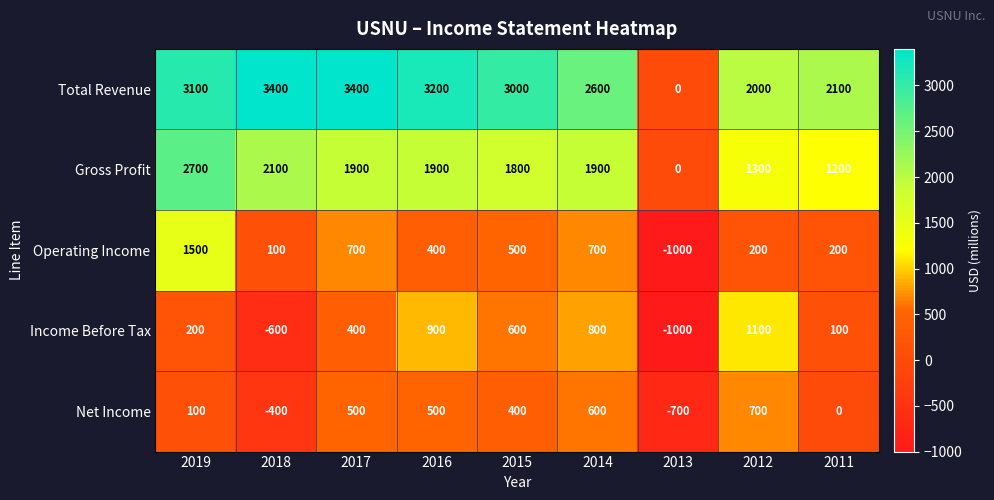

What is the greatest value displayed?

3400